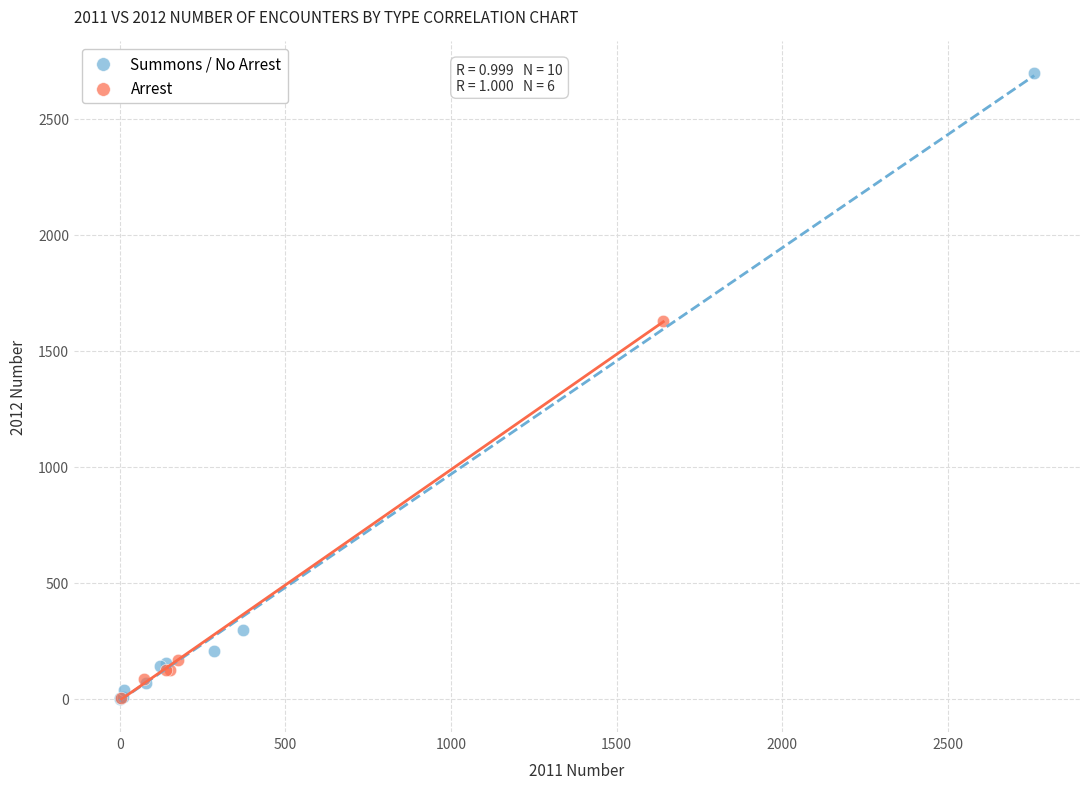

What are all the series names shown in the legend?

Summons / No Arrest, Arrest